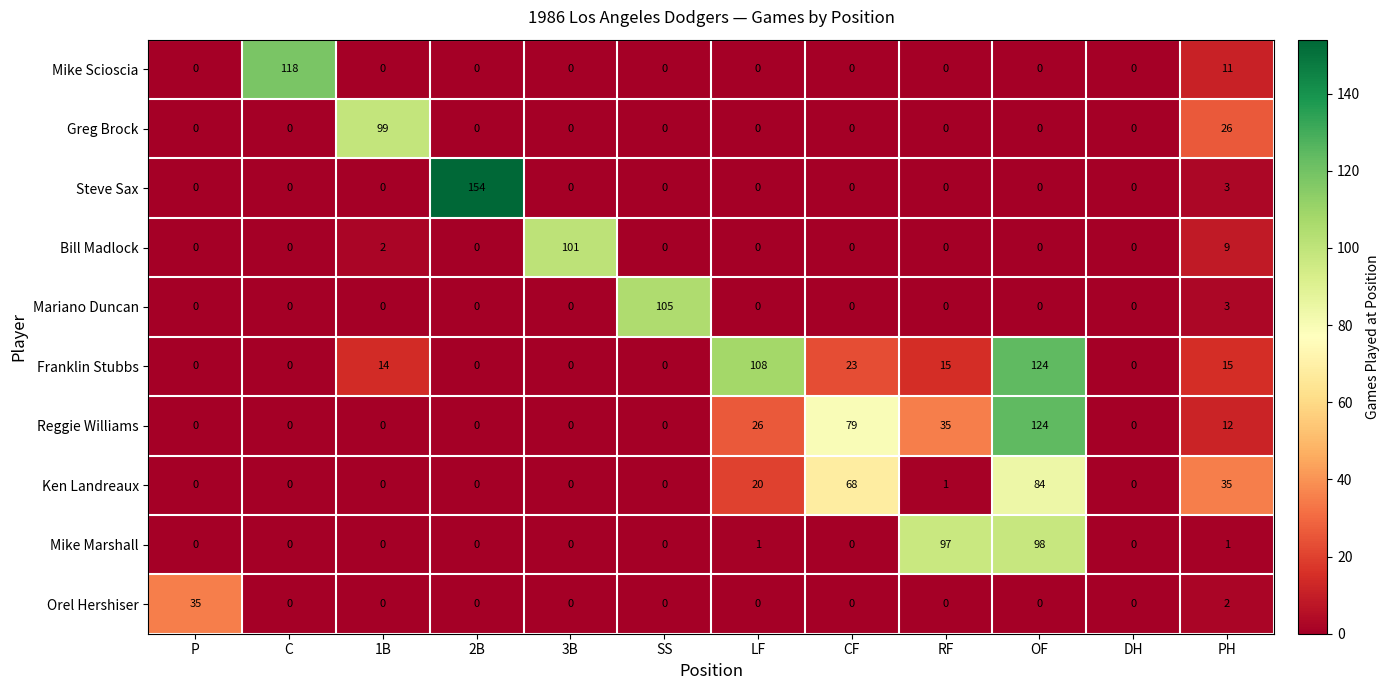

The value of Reggie Williams at RF is 35. True or false?

True